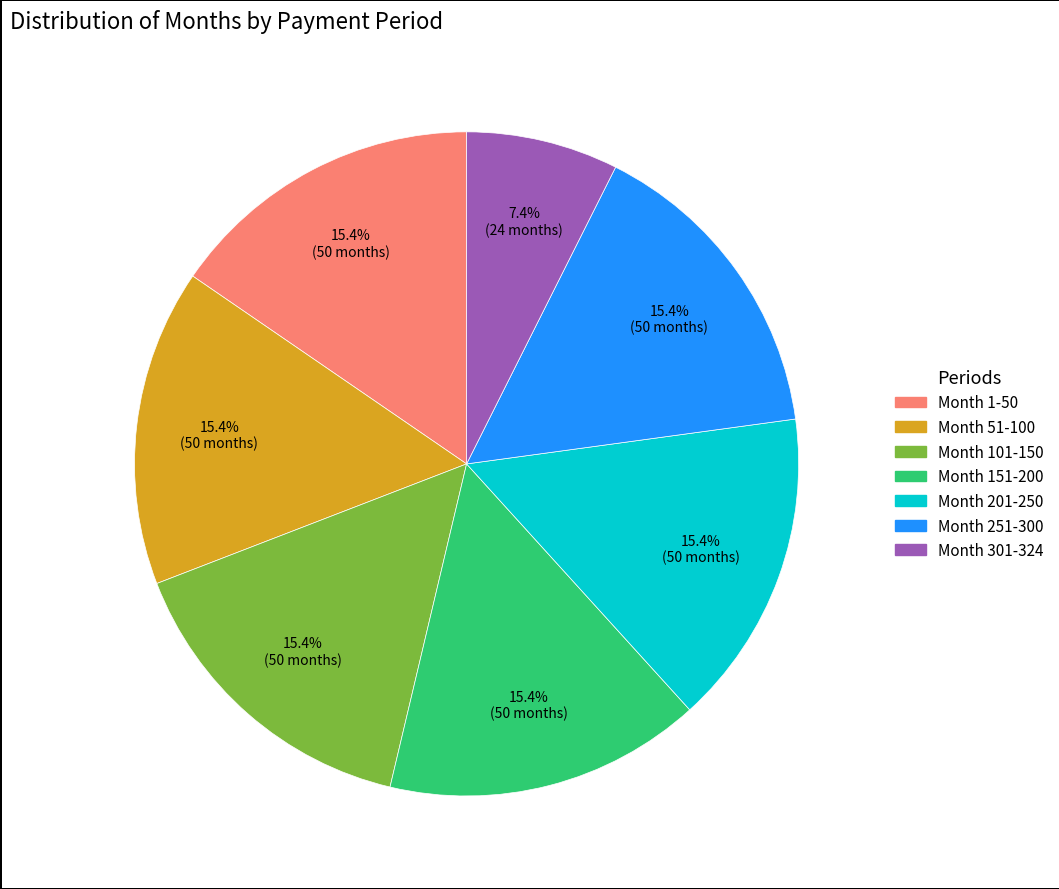

What percentage is the Month 101-150 slice, to the nearest percent?

15%